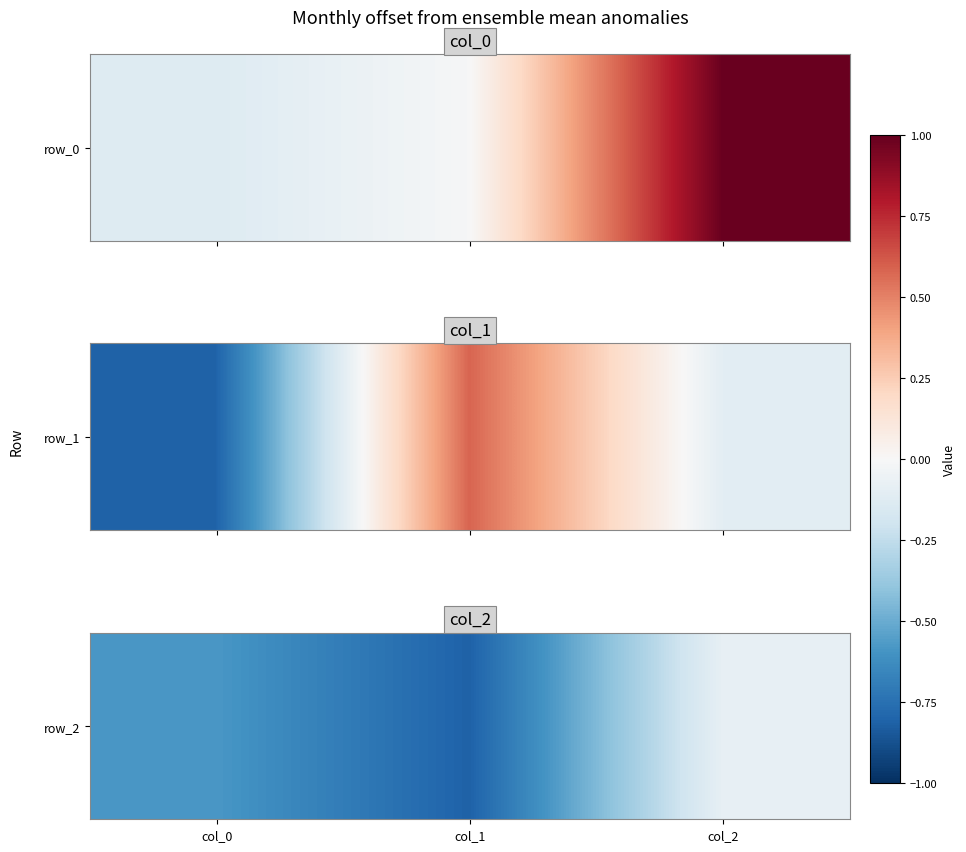

What is the change in value from col_1 to col_2?

+0.7